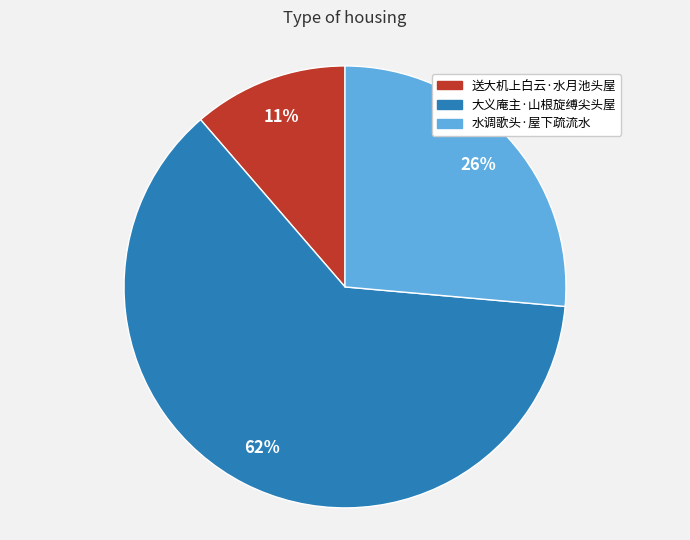

Do 水调歌头·屋下疏流水 and 大义庵主·山根旋缚尖头屋 together represent more than half of the pie?

Yes